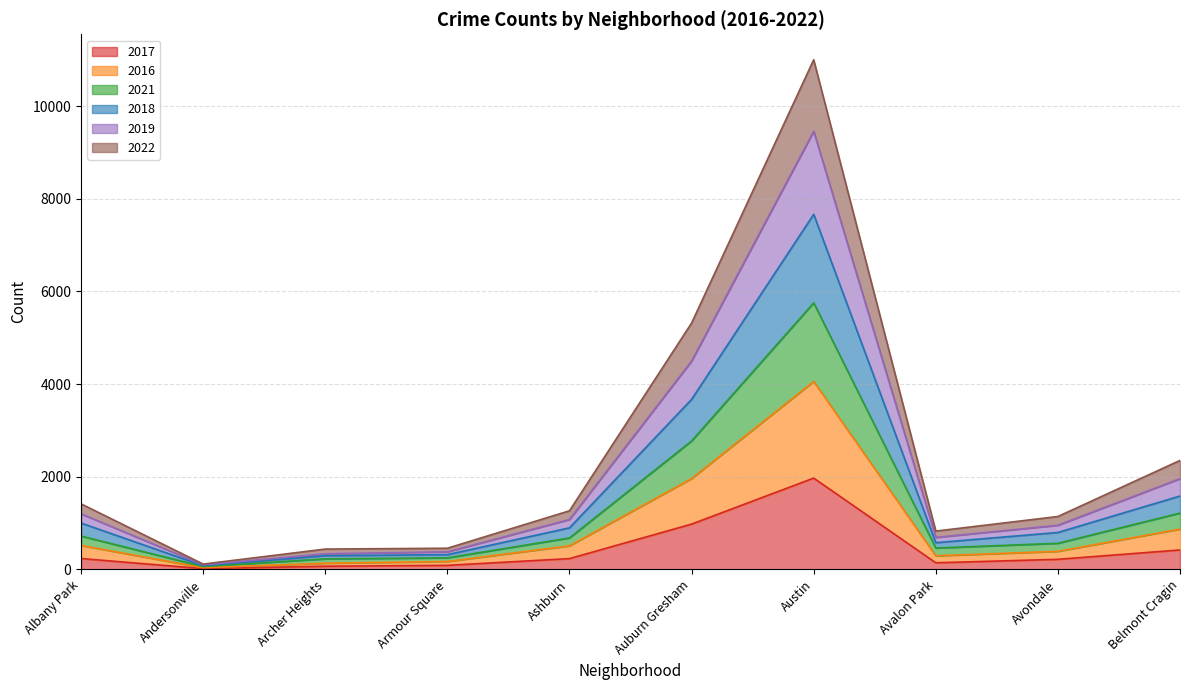

What is the maximum value shown in the chart?

10999